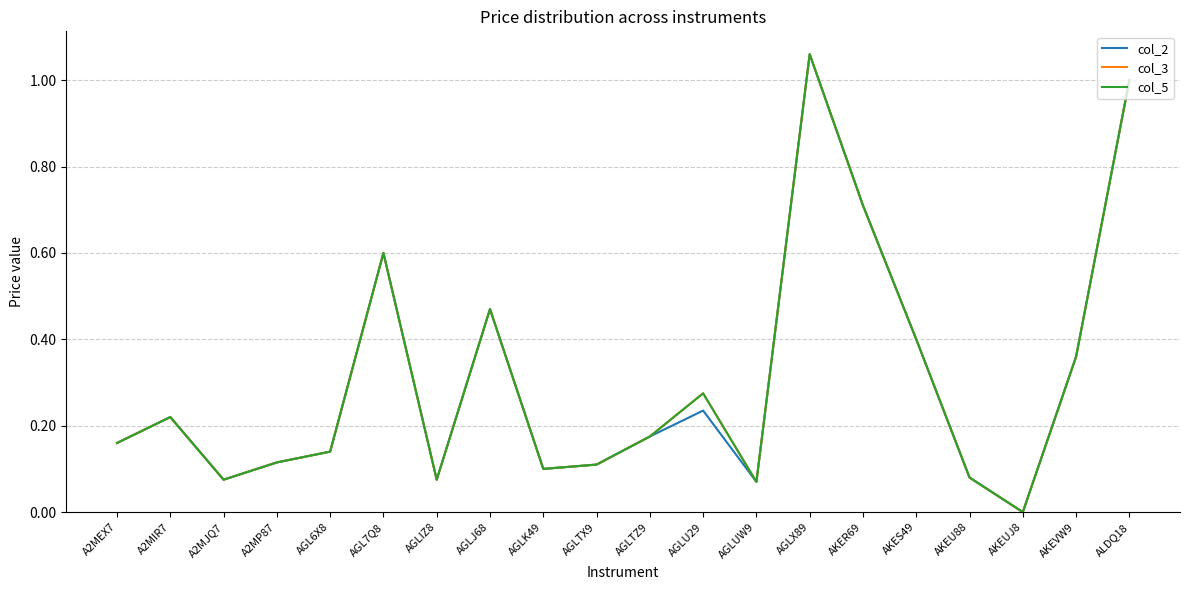

Is this an area chart (filled region under the line)?

No